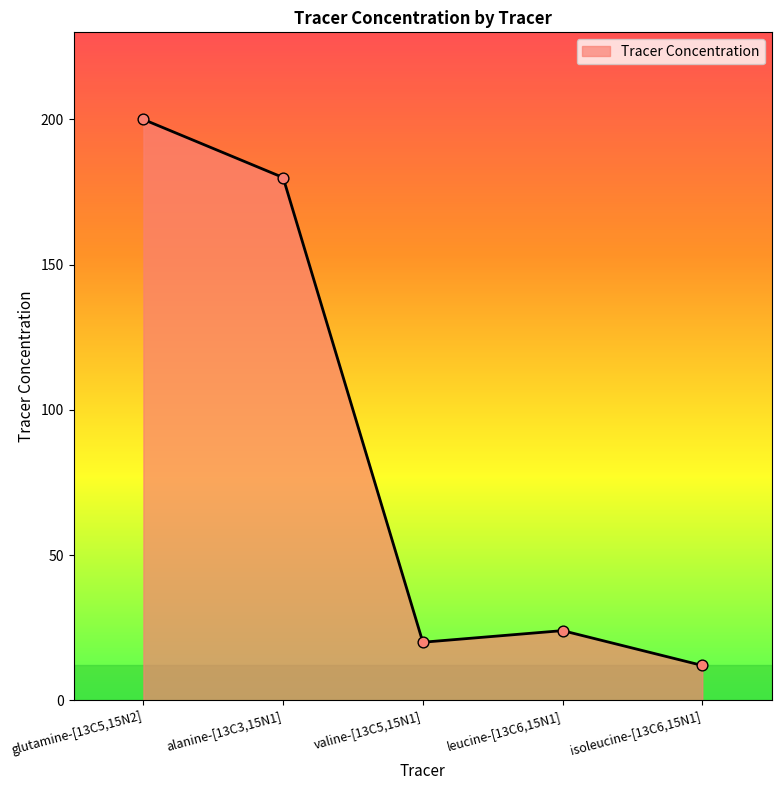

Approximately how many times larger is the value at isoleucine-[13C6,15N1] compared to glutamine-[13C5,15N2]?

0.1